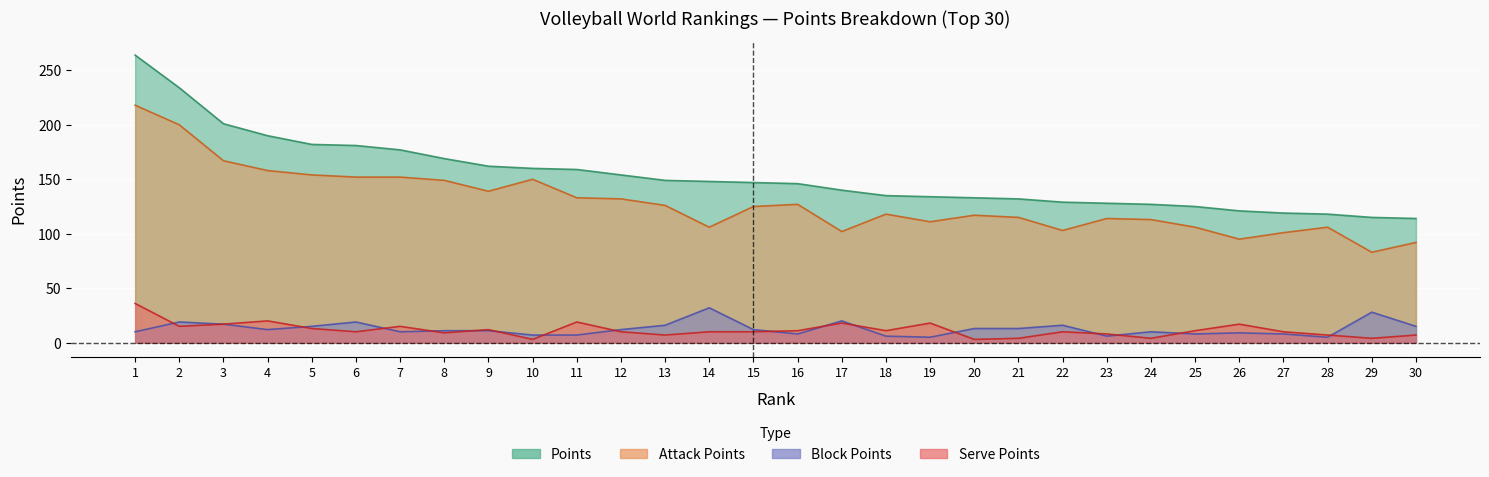

What is the difference between the Attack Points values at 27 and 5?

53